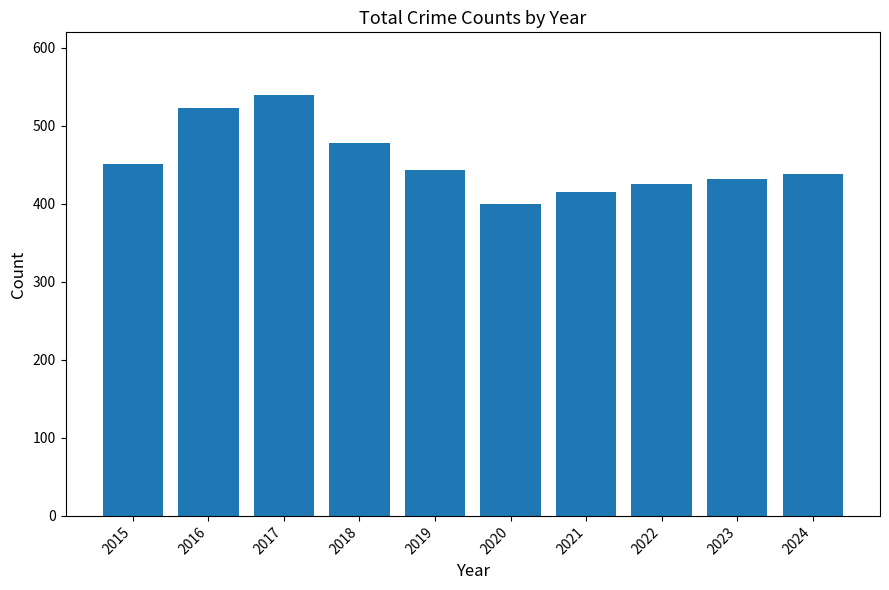

What is the difference between the values at 2023 and 2019?

12